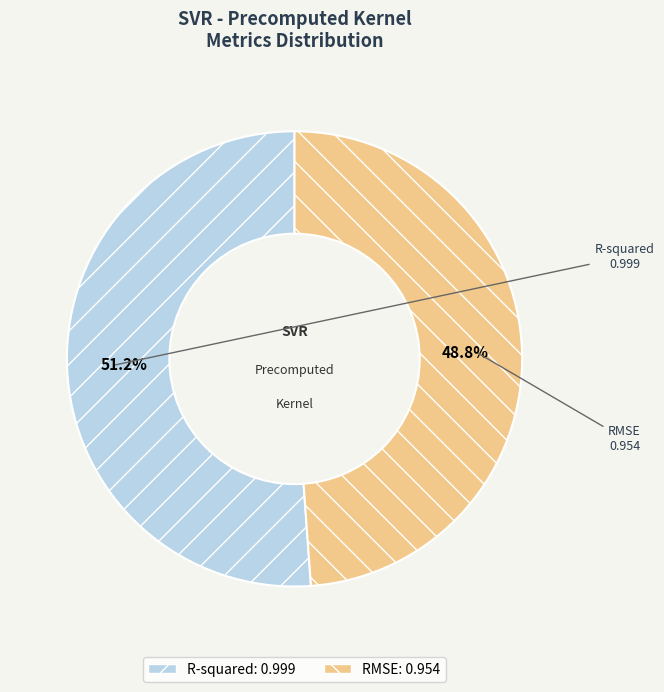

Which has a higher value, R-squared or RMSE?

R-squared